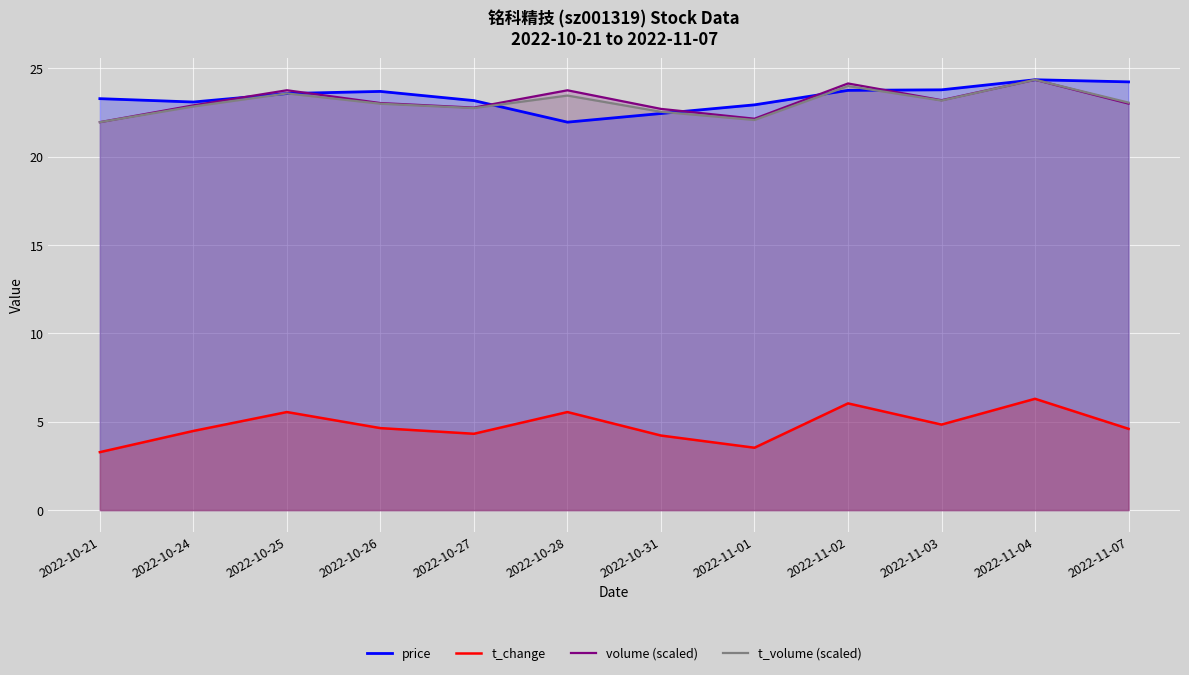

What is the approximate value of price at 2022-11-04?

24.4